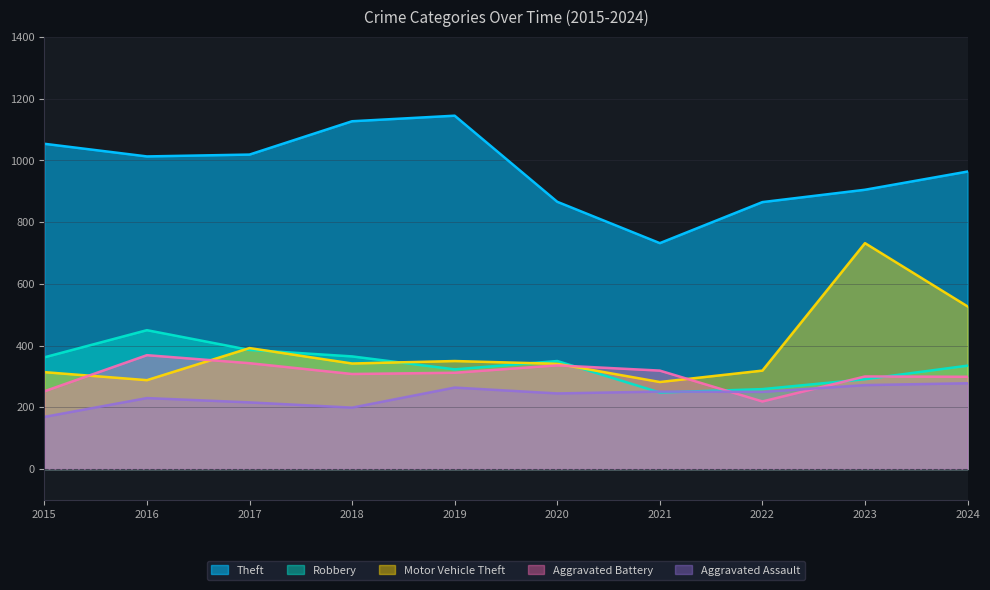

What is the sum of all Theft values?

9690